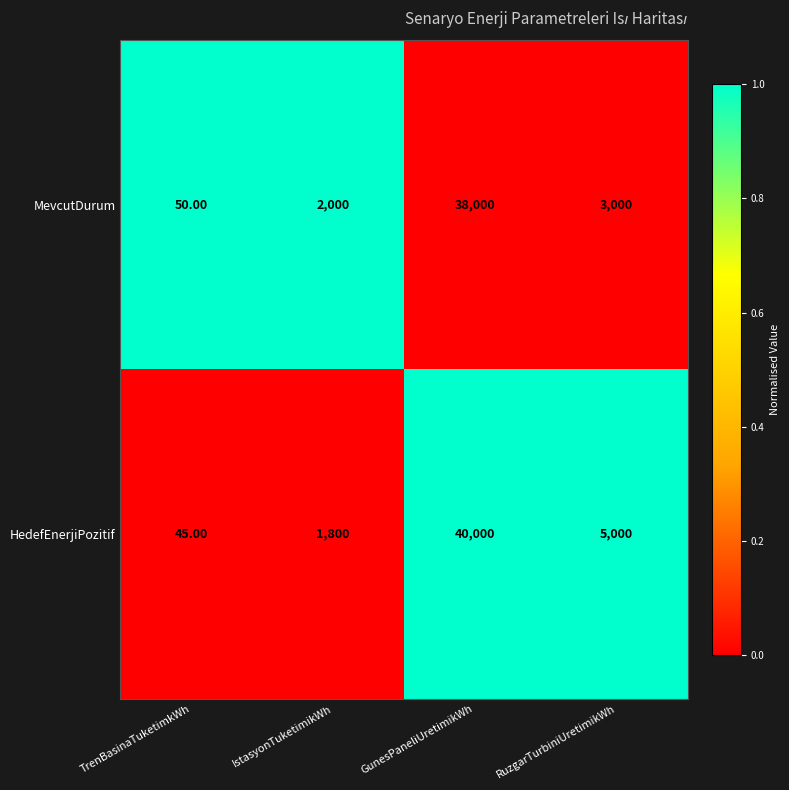

List the series in order of their peak value, lowest first.

MevcutDurum, HedefEnerjiPozitif